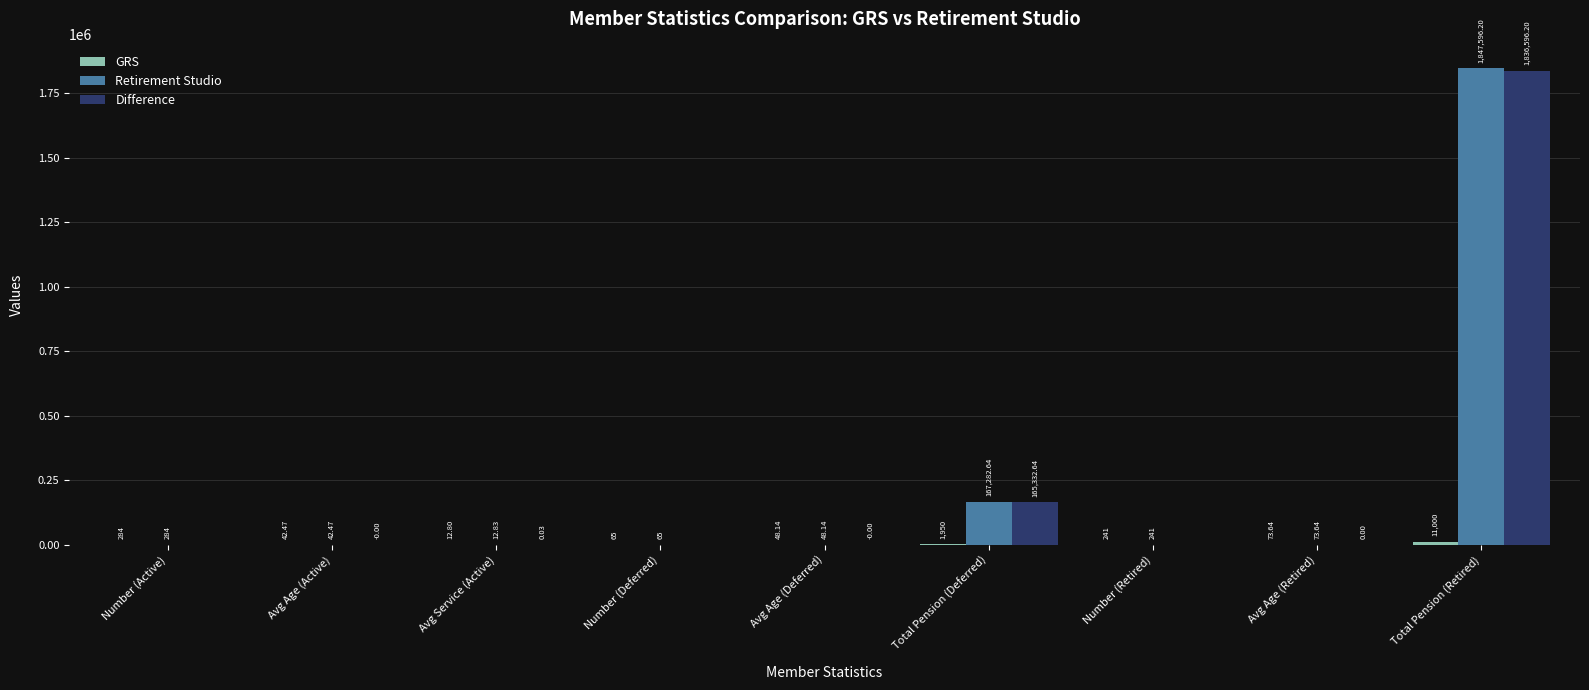

What is the sum of all Retirement Studio values?

2015645.9